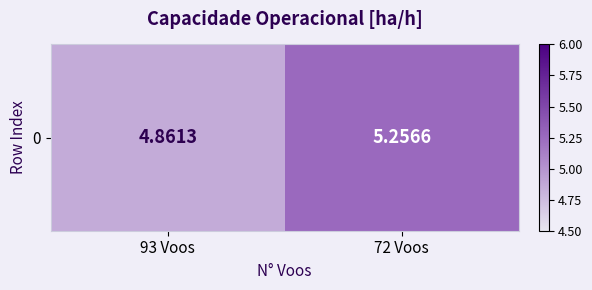

What is the difference between the values at 93 Voos and 72 Voos?

0.4